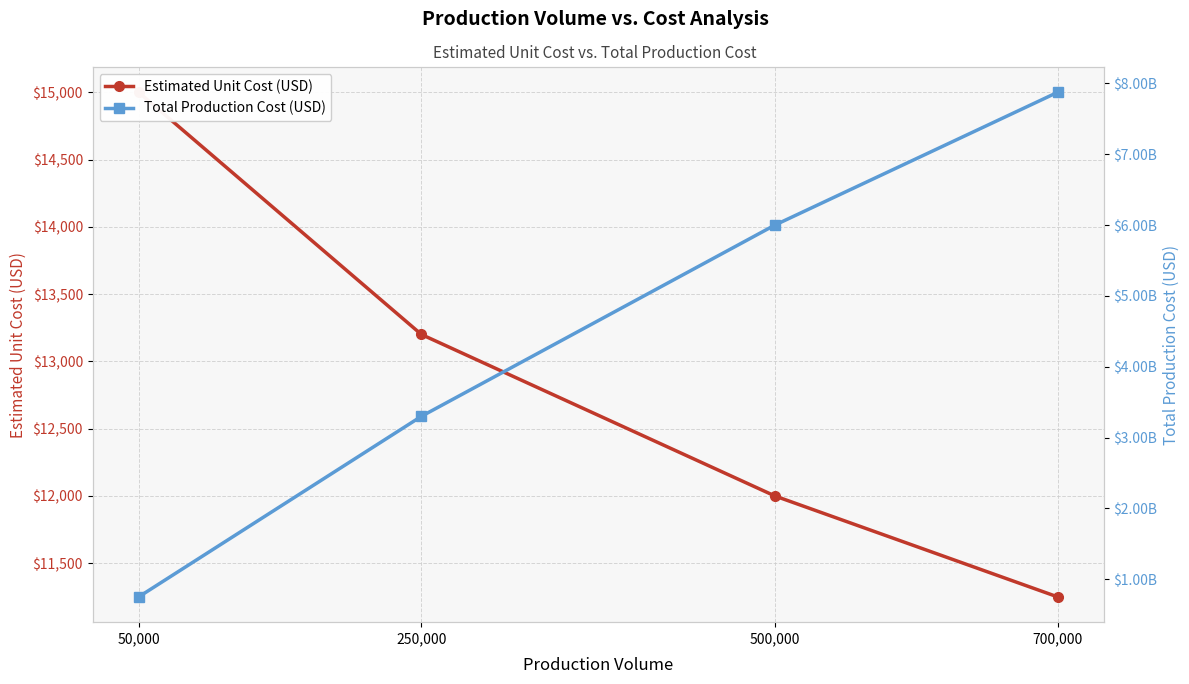

Reading left to right, what are all the values shown in this chart?

Estimated Unit Cost (USD): 50,000=15000	250,000=13200	500,000=12000	700,000=11250
Total Production Cost (USD): 50,000=750000000	250,000=3300000000	500,000=6000000000	700,000=7875000000